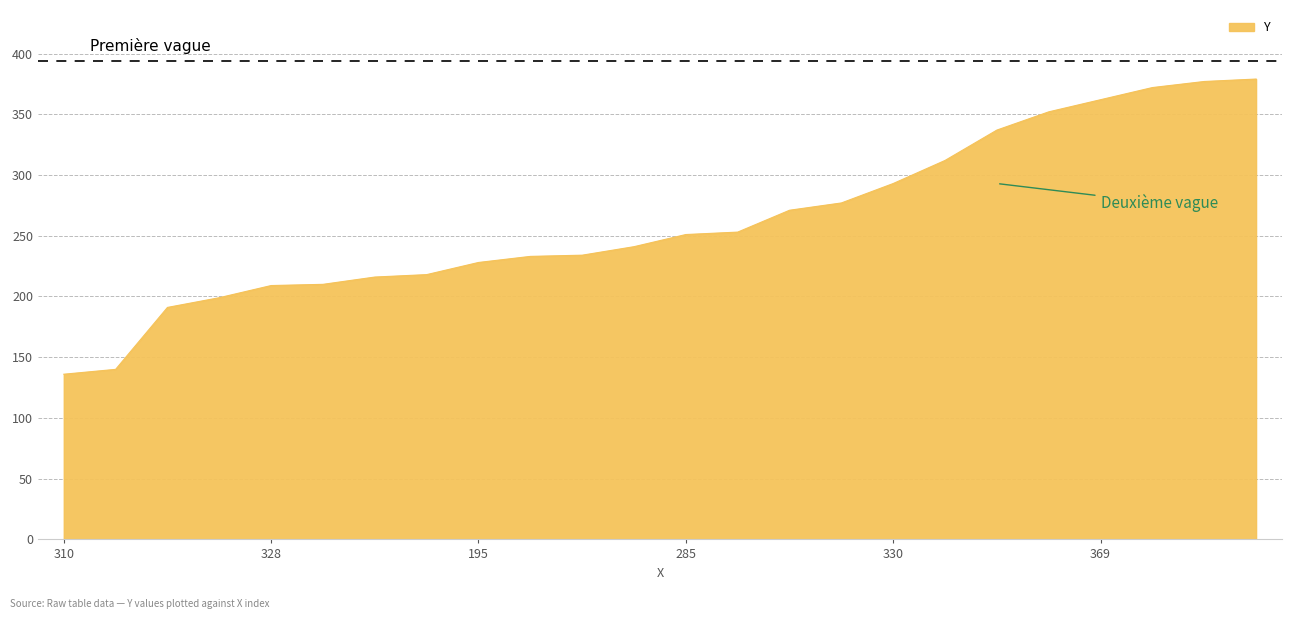

What is the minimum value shown in the chart?

136